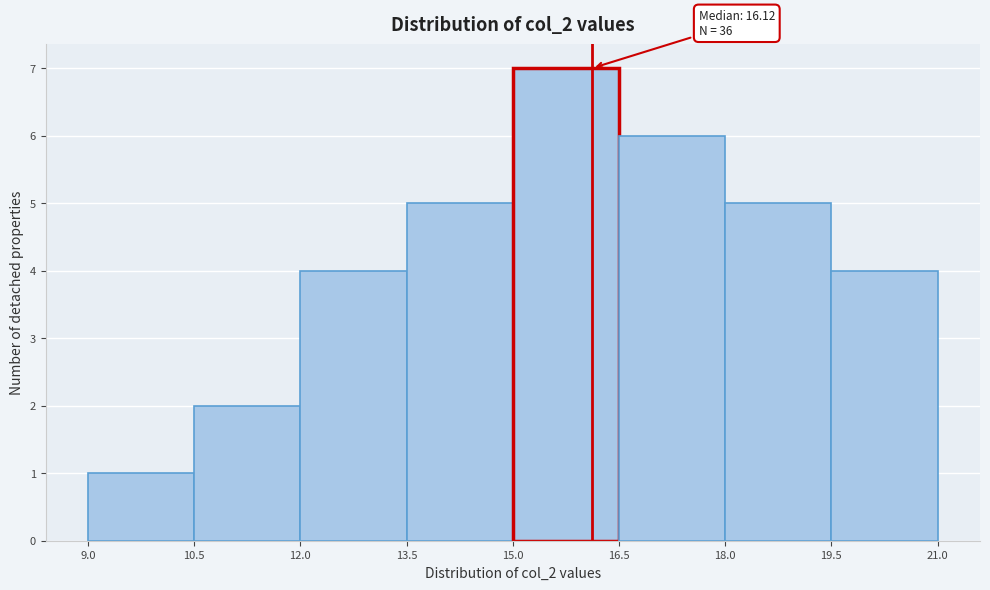

Which range on the x-axis has the tallest bar?

15.0 to 16.5